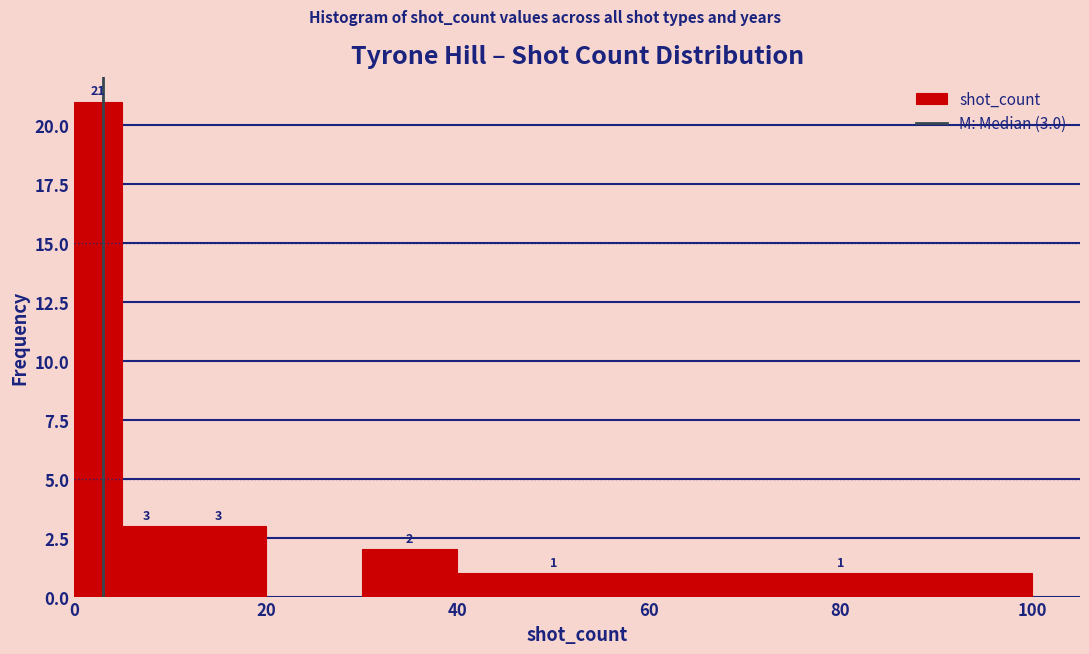

Read against the x-axis, roughly where is the centre of the tallest bar?

2